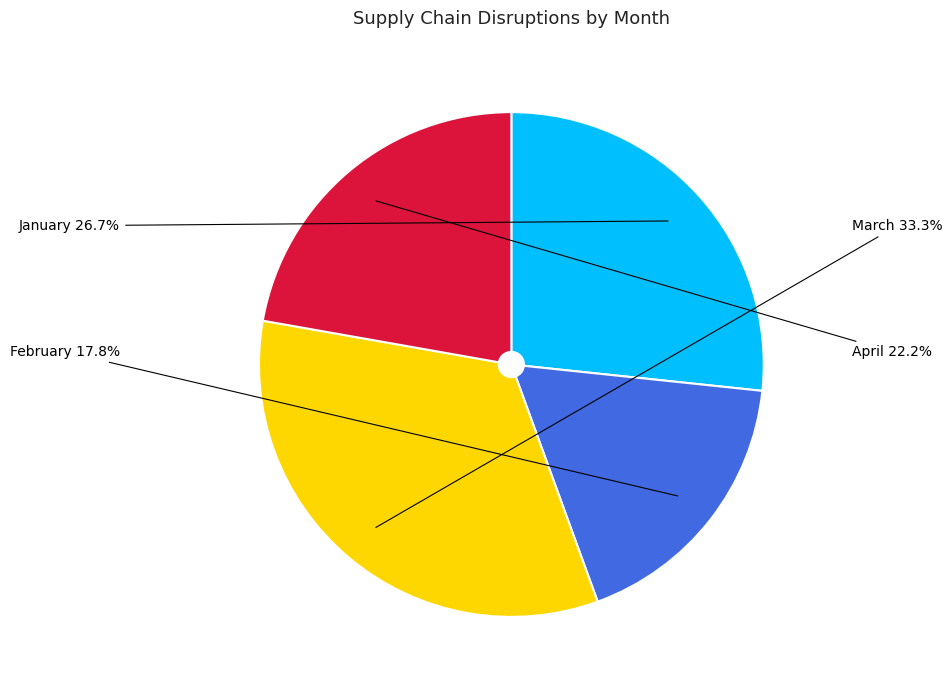

Does April represent more than half of the total?

No